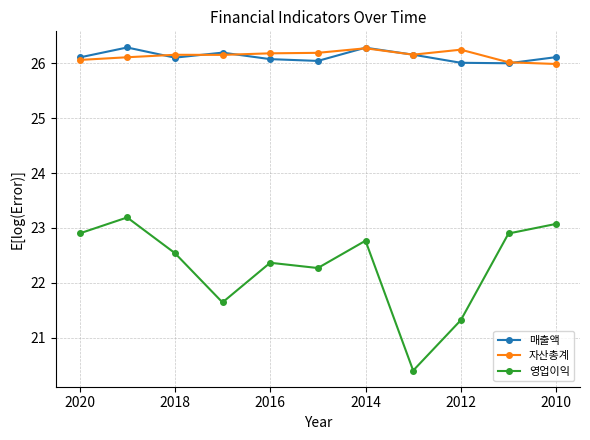

What are all the series names shown in the legend?

매출액, 자산총계, 영업이익